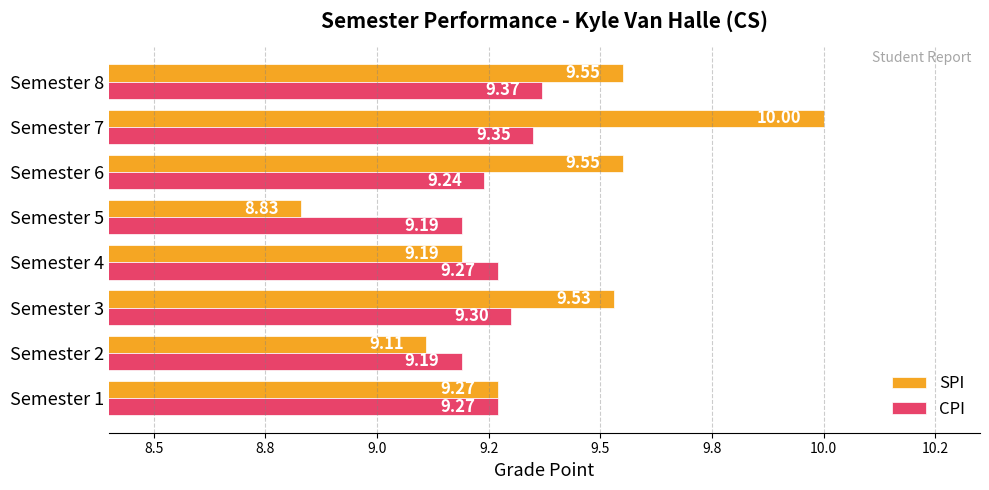

What are all the series names shown in the legend?

SPI, CPI